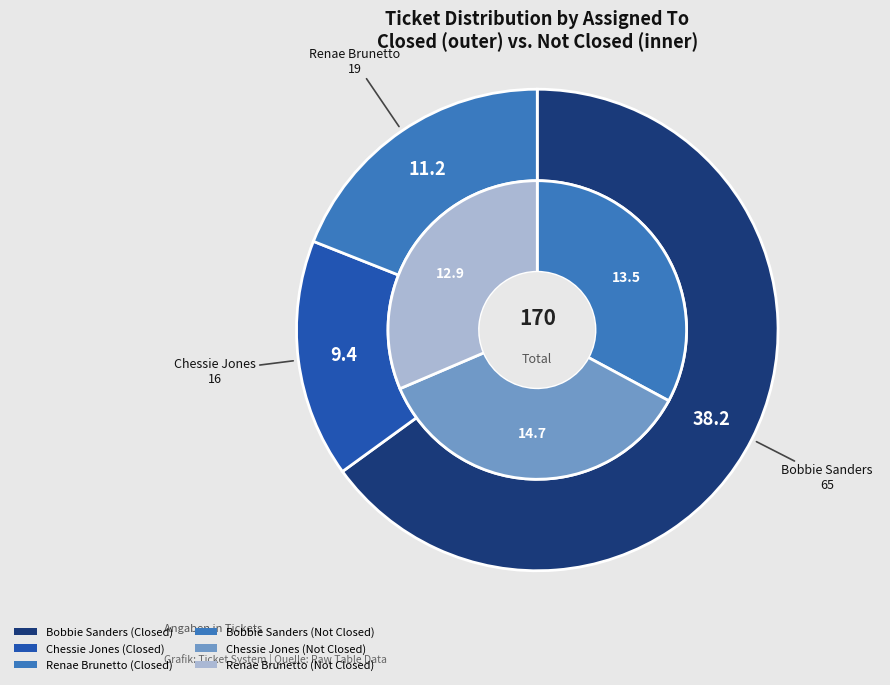

Is it true that Chessie Jones is 24% of the pie?

False